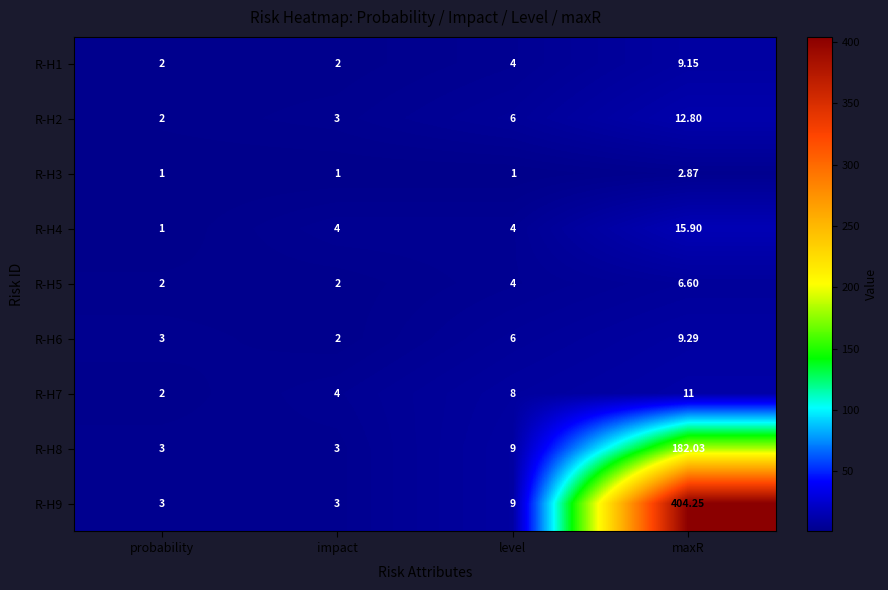

List the labels in order of R-H7 value, smallest first.

probability, impact, level, maxR